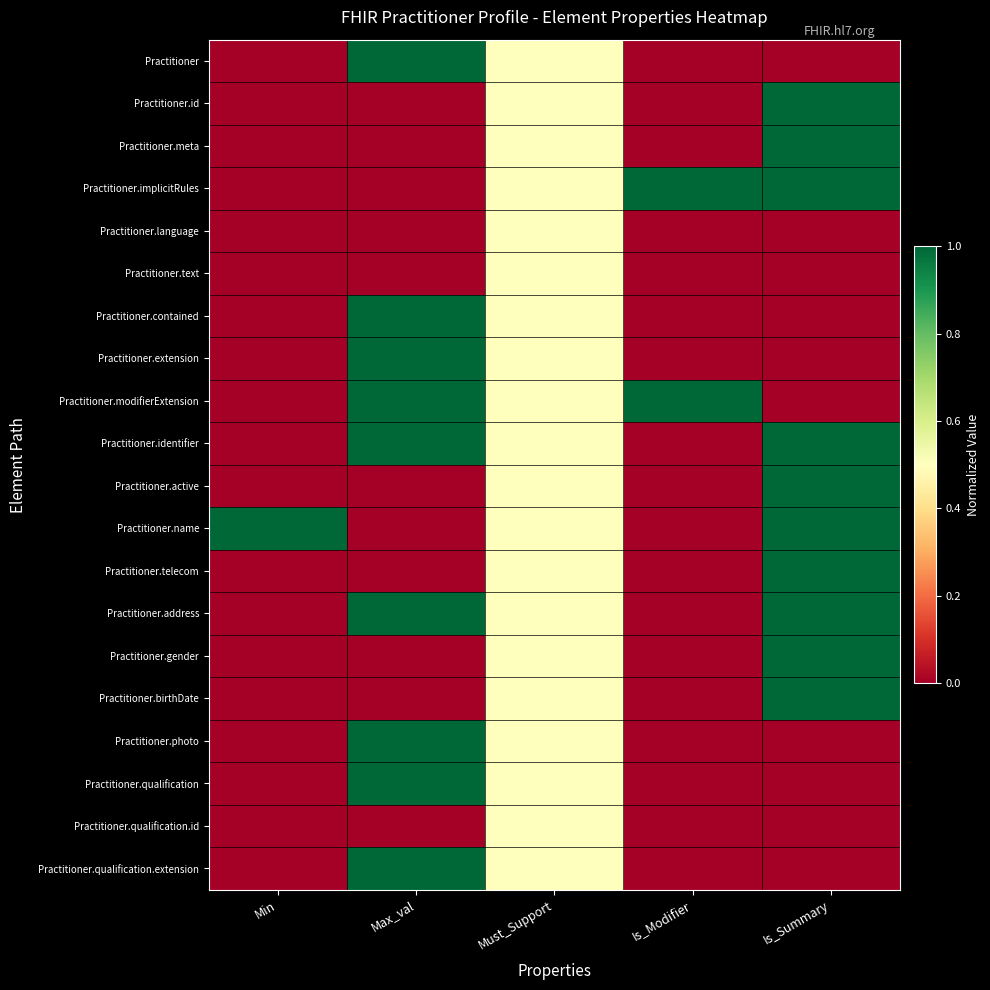

What is the difference between the highest and lowest values at Is_Modifier?

1.0